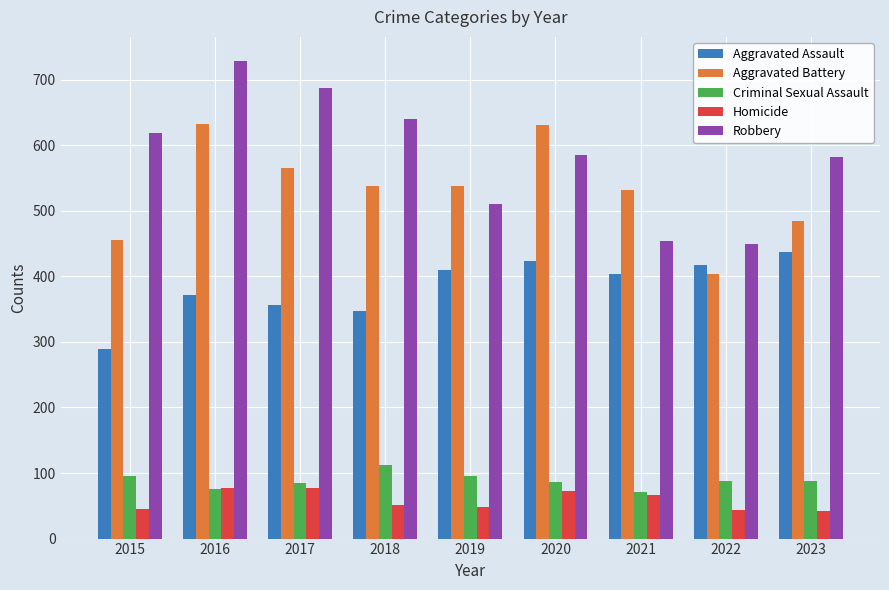

How many bars are there in each group?

5